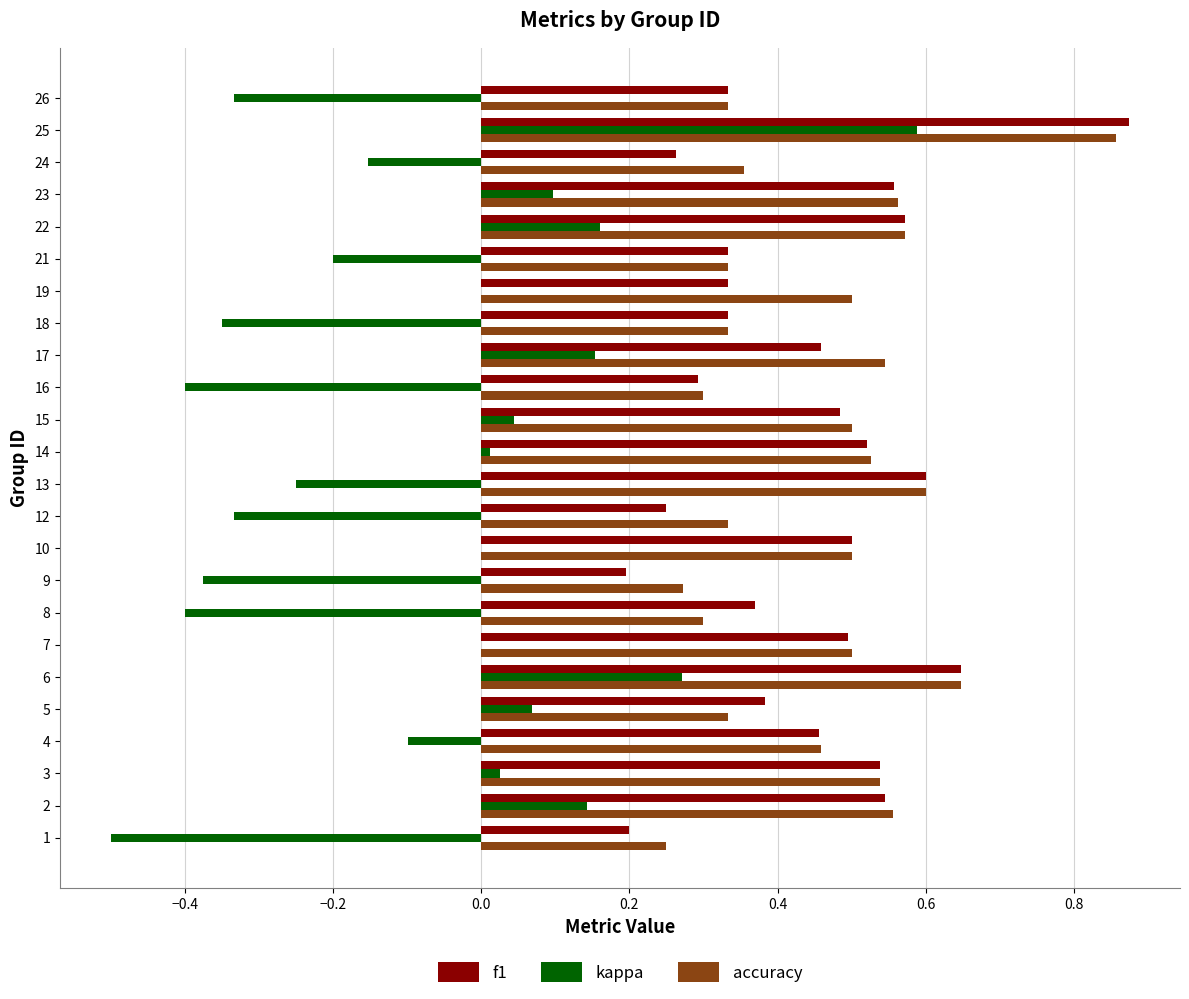

The kappa series shows 0.2 at 17. True or false?

True